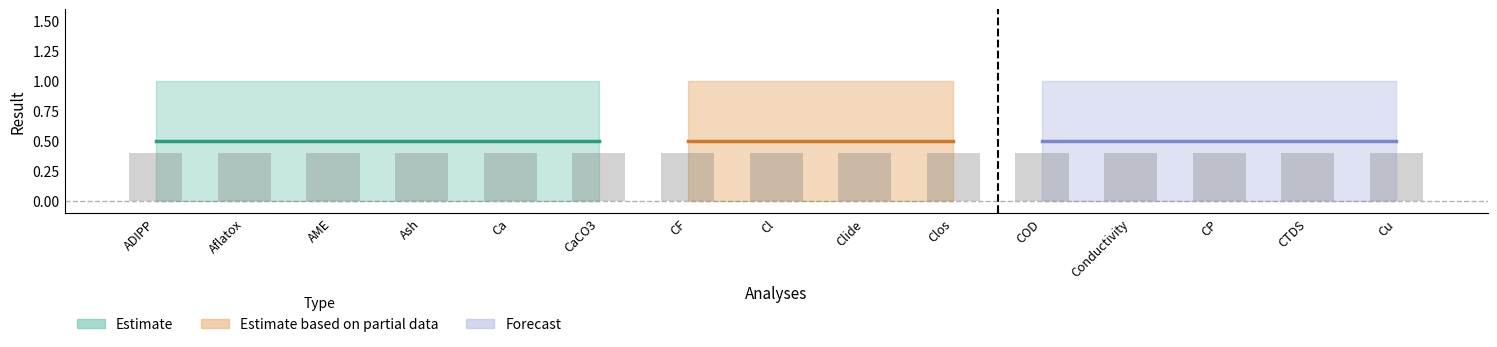

What is the average value of the Max series?

1